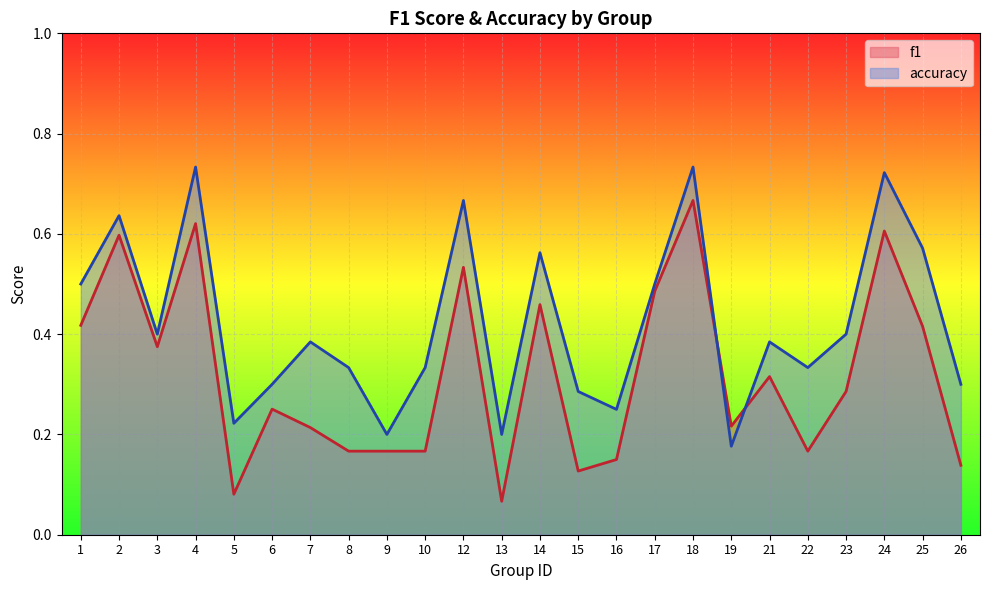

Count the number of categories in the chart.

24